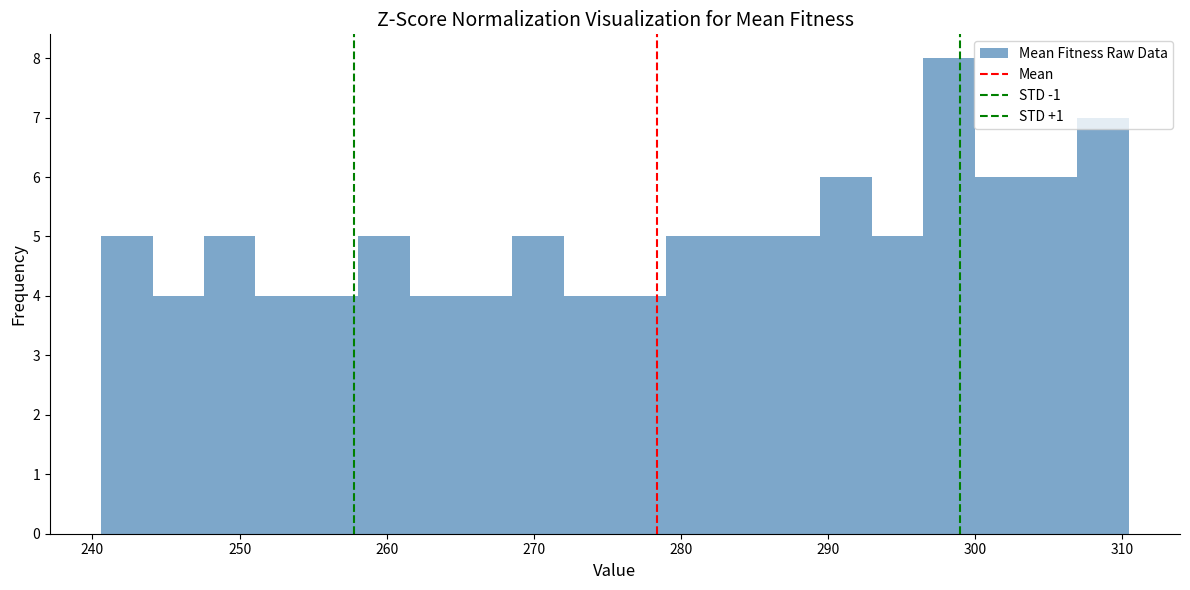

Around what value on the x-axis is the tallest bar? Give the approximate position of its centre, as read against the axis.

298